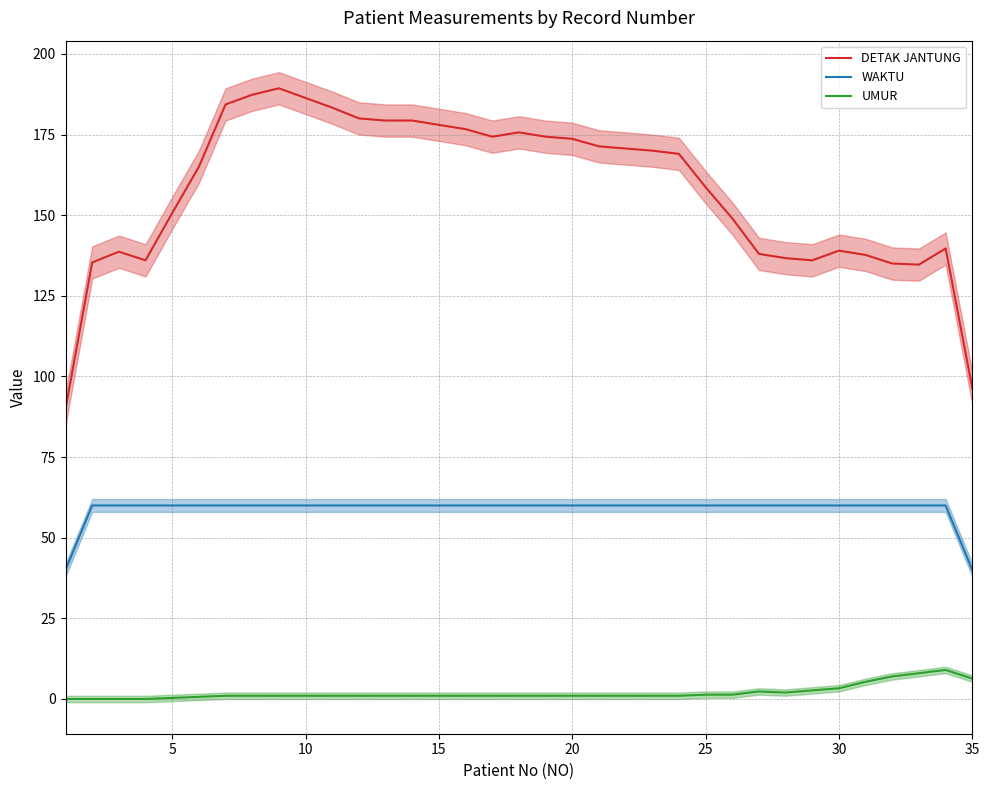

Is it true that WAKTU equals 81.7 at 10?

False